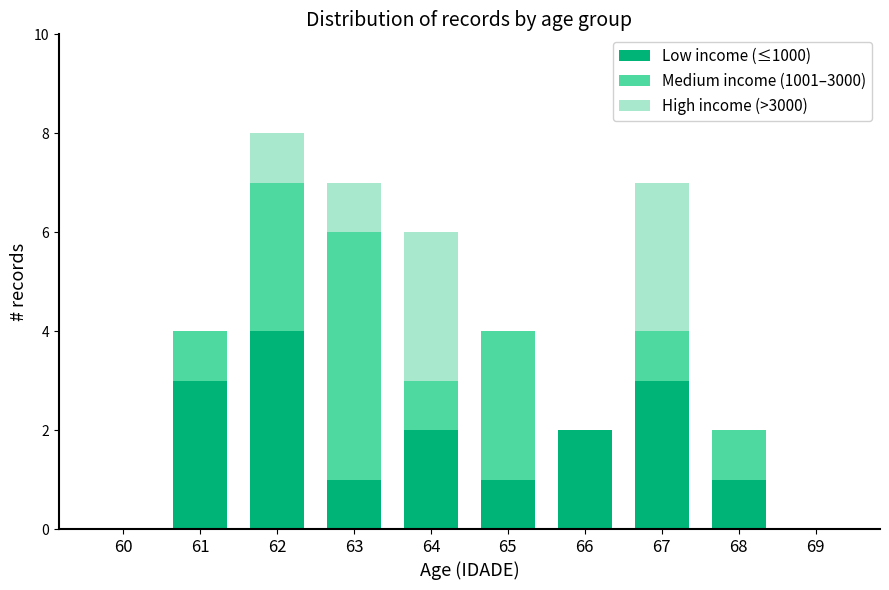

Reading left to right, what are the values for Low income (≤1000)?

60=0	61=3	62=4	63=1	64=2	65=1	66=2	67=3	68=1	69=0